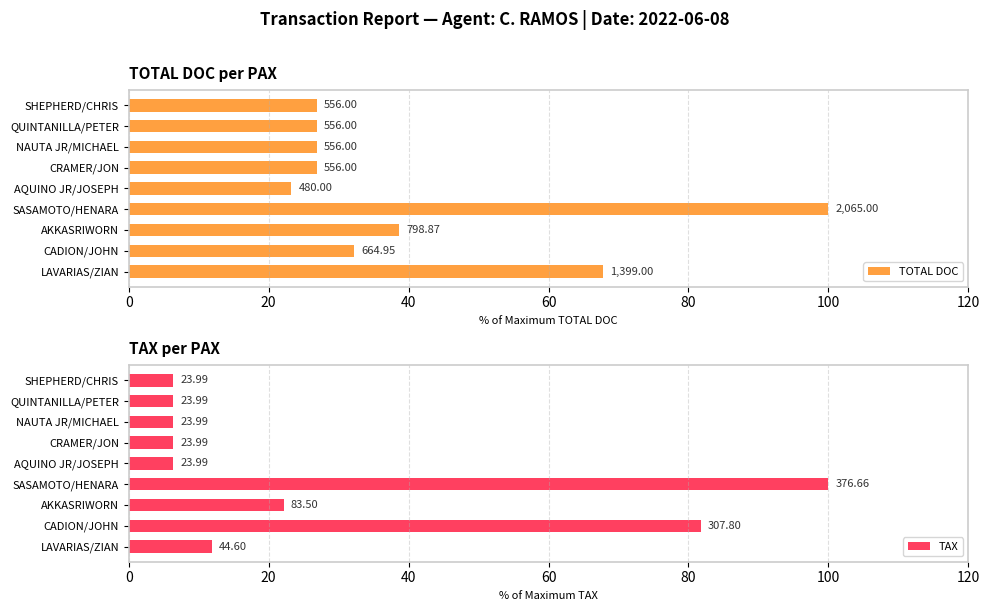

What is the spread (max minus min) of values at SHEPHERD/CHRIS?

20.6